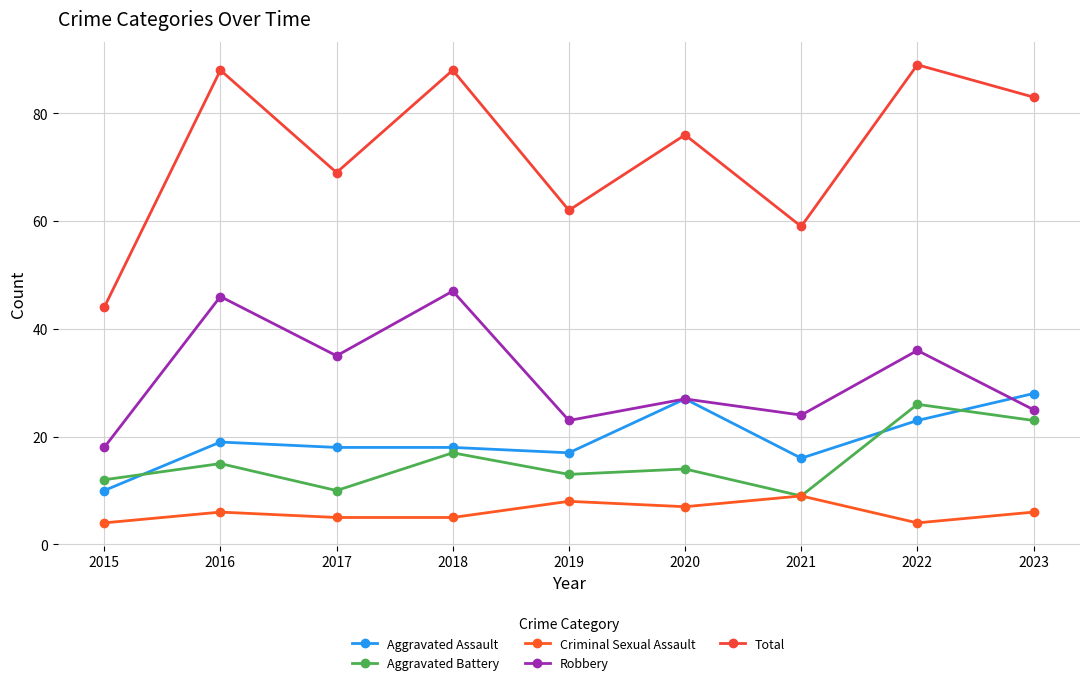

At which category is the sum across all series the highest?

2022